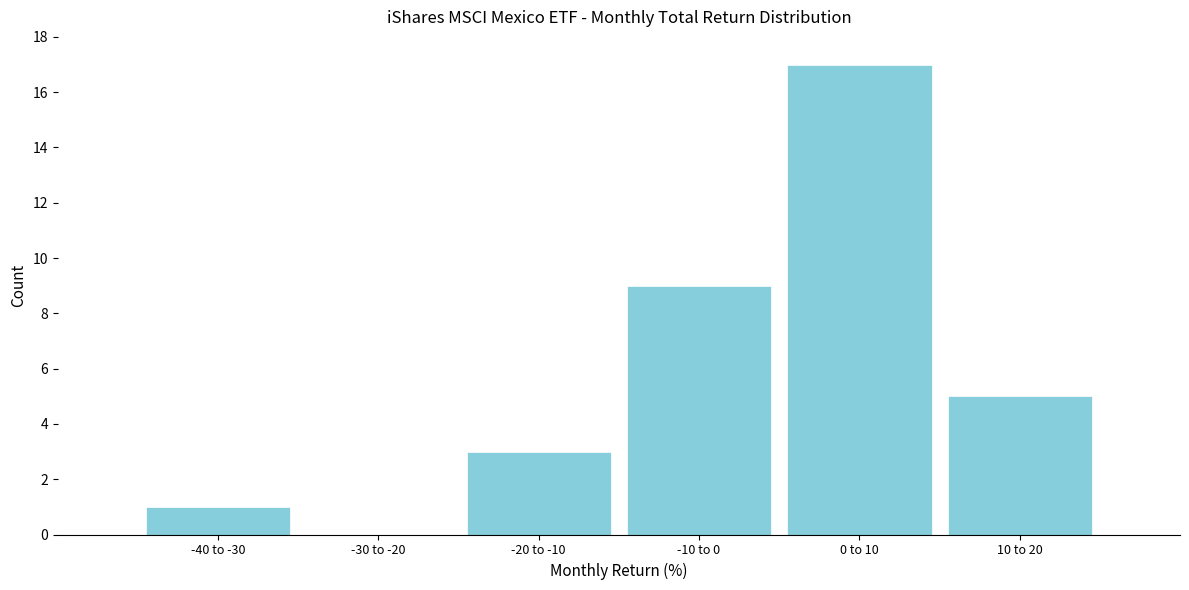

Reading left to right, transcribe all the data shown in this chart.

-40 to -30=1	-30 to -20=0	-20 to -10=3	-10 to 0=9	0 to 10=17	10 to 20=5